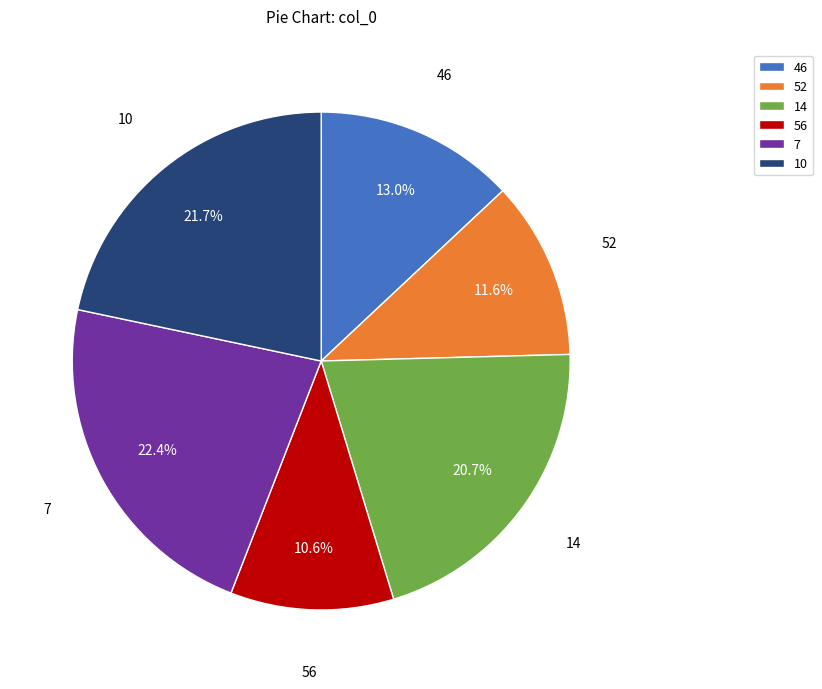

The 52 slice represents 12% of the pie. True or false?

True